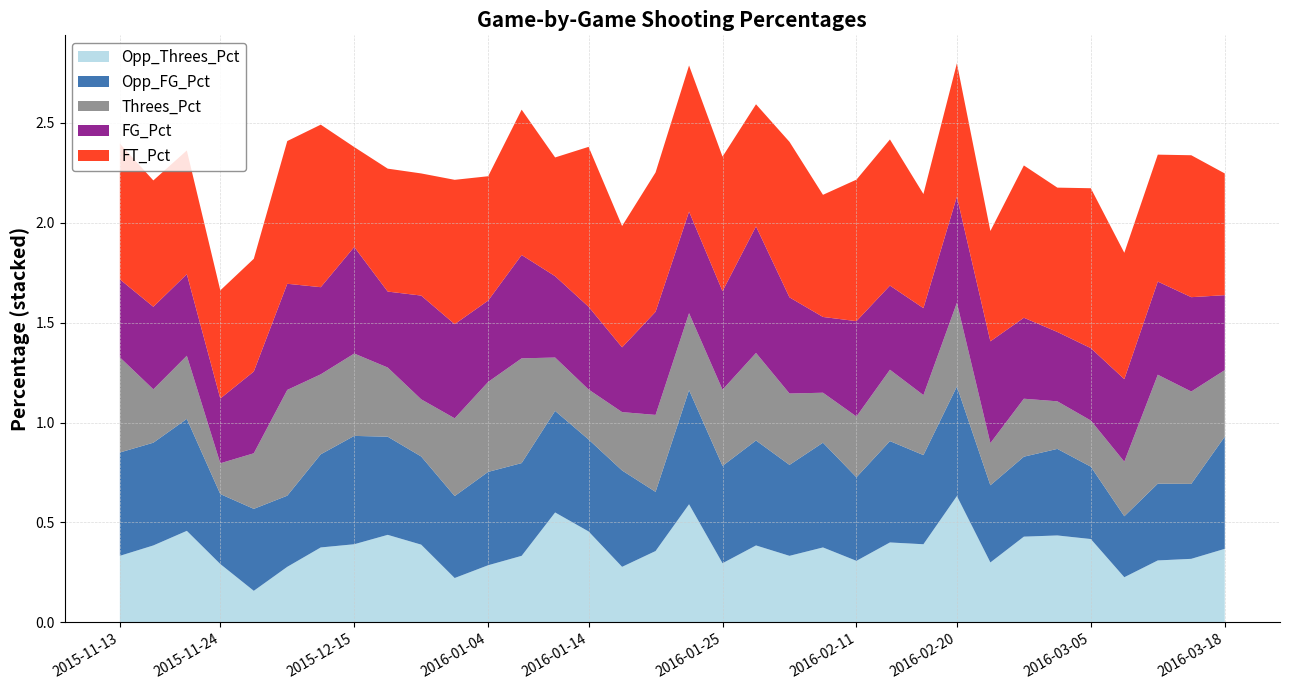

Reading left to right, what are all the values shown in this chart?

FT_Pct: 2015-11-13=0.7	2015-11-17=0.6	2015-11-19=0.6	2015-11-24=0.5	2015-11-28=0.6	2015-11-30=0.7	2015-12-06=0.8	2015-12-15=0.5	2015-12-23=0.6	2015-12-28=0.6	2016-01-02=0.7	2016-01-04=0.6	2016-01-07=0.7	2016-01-09=0.6	2016-01-14=0.8	2016-01-16=0.6	2016-01-19=0.7	2016-01-23=0.7	2016-01-25=0.7	2016-01-29=0.6	2016-02-04=0.8	2016-02-06=0.6	2016-02-11=0.7	2016-02-13=0.7	2016-02-15=0.6	2016-02-20=0.7	2016-02-22=0.6	2016-02-26=0.8	2016-02-28=0.7	2016-03-05=0.8	2016-03-06=0.6	2016-03-07=0.6	2016-03-08=0.7	2016-03-18=0.6
FG_Pct: 2015-11-13=0.4	2015-11-17=0.4	2015-11-19=0.4	2015-11-24=0.3	2015-11-28=0.4	2015-11-30=0.5	2015-12-06=0.4	2015-12-15=0.5	2015-12-23=0.4	2015-12-28=0.5	2016-01-02=0.5	2016-01-04=0.4	2016-01-07=0.5	2016-01-09=0.4	2016-01-14=0.4	2016-01-16=0.3	2016-01-19=0.5	2016-01-23=0.5	2016-01-25=0.5	2016-01-29=0.6	2016-02-04=0.5	2016-02-06=0.4	2016-02-11=0.5	2016-02-13=0.4	2016-02-15=0.4	2016-02-20=0.5	2016-02-22=0.5	2016-02-26=0.4	2016-02-28=0.3	2016-03-05=0.4	2016-03-06=0.4	2016-03-07=0.5	2016-03-08=0.5	2016-03-18=0.4
Opp_FG_Pct: 2015-11-13=0.5	2015-11-17=0.5	2015-11-19=0.6	2015-11-24=0.3	2015-11-28=0.4	2015-11-30=0.4	2015-12-06=0.5	2015-12-15=0.5	2015-12-23=0.5	2015-12-28=0.4	2016-01-02=0.4	2016-01-04=0.5	2016-01-07=0.5	2016-01-09=0.5	2016-01-14=0.5	2016-01-16=0.5	2016-01-19=0.3	2016-01-23=0.6	2016-01-25=0.5	2016-01-29=0.5	2016-02-04=0.5	2016-02-06=0.5	2016-02-11=0.4	2016-02-13=0.5	2016-02-15=0.4	2016-02-20=0.5	2016-02-22=0.4	2016-02-26=0.4	2016-02-28=0.4	2016-03-05=0.4	2016-03-06=0.3	2016-03-07=0.4	2016-03-08=0.4	2016-03-18=0.6
Threes_Pct: 2015-11-13=0.5	2015-11-17=0.3	2015-11-19=0.3	2015-11-24=0.2	2015-11-28=0.3	2015-11-30=0.5	2015-12-06=0.4	2015-12-15=0.4	2015-12-23=0.3	2015-12-28=0.3	2016-01-02=0.4	2016-01-04=0.5	2016-01-07=0.5	2016-01-09=0.3	2016-01-14=0.2	2016-01-16=0.3	2016-01-19=0.4	2016-01-23=0.4	2016-01-25=0.4	2016-01-29=0.4	2016-02-04=0.4	2016-02-06=0.2	2016-02-11=0.3	2016-02-13=0.4	2016-02-15=0.3	2016-02-20=0.4	2016-02-22=0.2	2016-02-26=0.3	2016-02-28=0.2	2016-03-05=0.2	2016-03-06=0.3	2016-03-07=0.5	2016-03-08=0.5	2016-03-18=0.3
Opp_Threes_Pct: 2015-11-13=0.3	2015-11-17=0.4	2015-11-19=0.5	2015-11-24=0.3	2015-11-28=0.2	2015-11-30=0.3	2015-12-06=0.4	2015-12-15=0.4	2015-12-23=0.4	2015-12-28=0.4	2016-01-02=0.2	2016-01-04=0.3	2016-01-07=0.3	2016-01-09=0.6	2016-01-14=0.5	2016-01-16=0.3	2016-01-19=0.4	2016-01-23=0.6	2016-01-25=0.3	2016-01-29=0.4	2016-02-04=0.3	2016-02-06=0.4	2016-02-11=0.3	2016-02-13=0.4	2016-02-15=0.4	2016-02-20=0.6	2016-02-22=0.3	2016-02-26=0.4	2016-02-28=0.4	2016-03-05=0.4	2016-03-06=0.2	2016-03-07=0.3	2016-03-08=0.3	2016-03-18=0.4